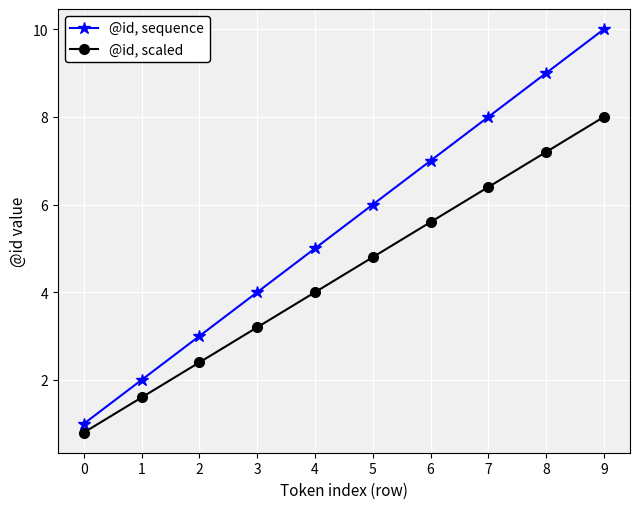

The @id, scaled series shows 3.0 at 9. True or false?

False